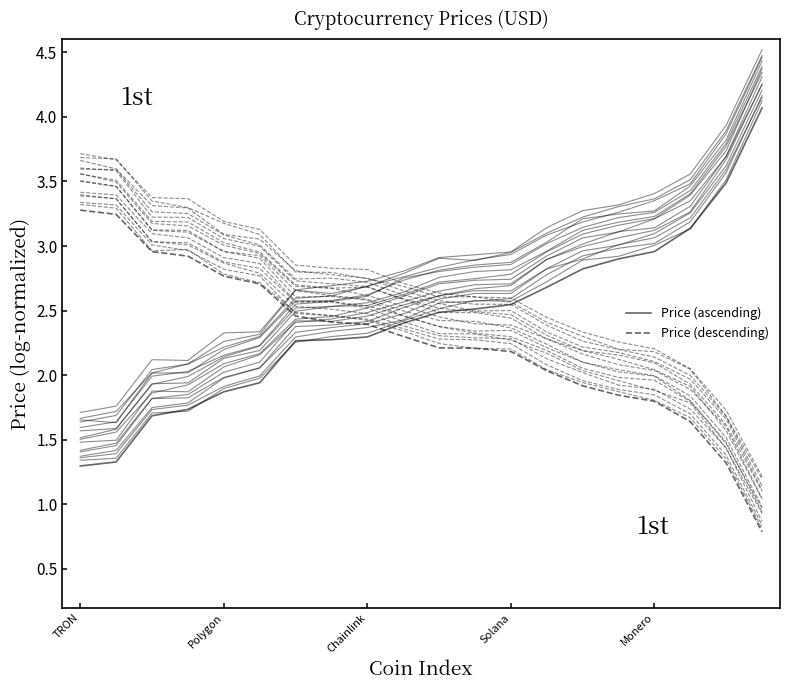

At how many categories does at least one series exceed 1?

20